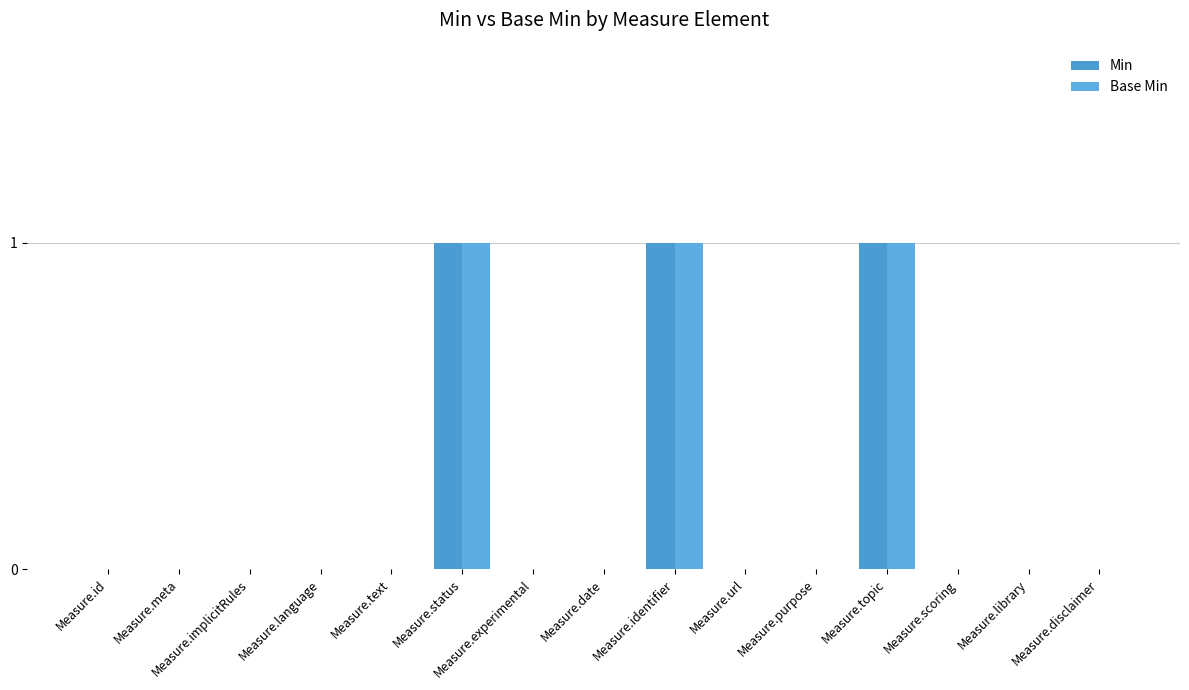

What is the value of the Base Min bar at the 12th from the left?

1